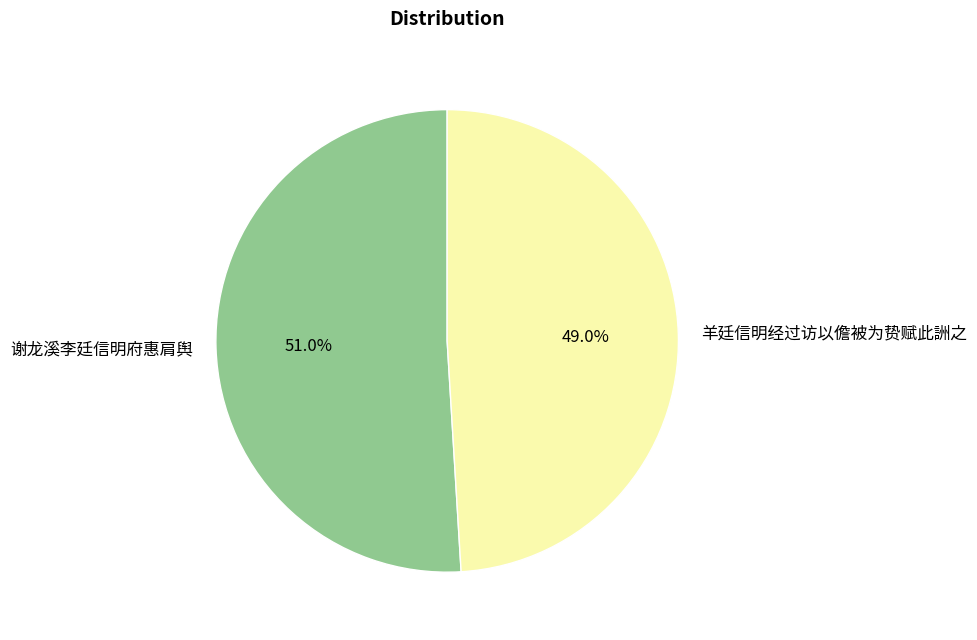

Rank the categories by value from highest to lowest.

谢龙溪李廷信明府惠肩舆, 羊廷信明经过访以儋被为贽赋此詶之